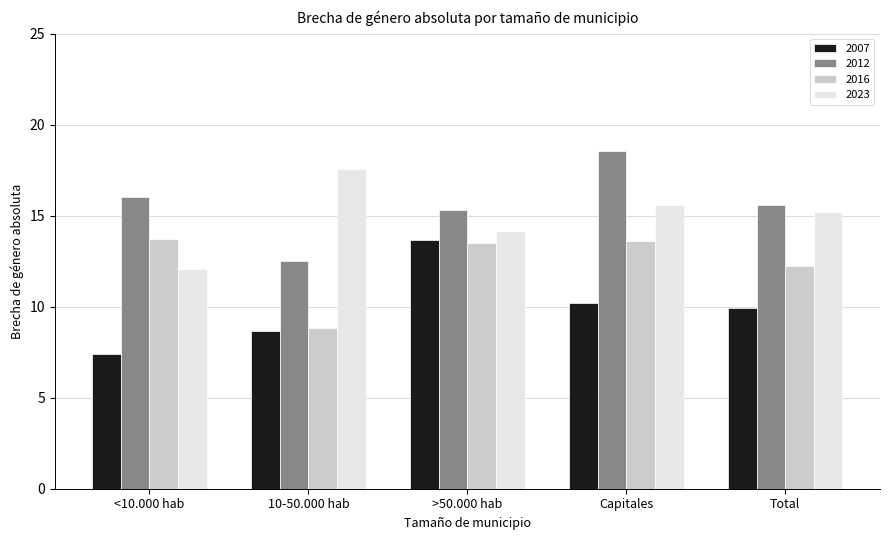

At which label does 2012 reach its minimum?

10-50.000 hab